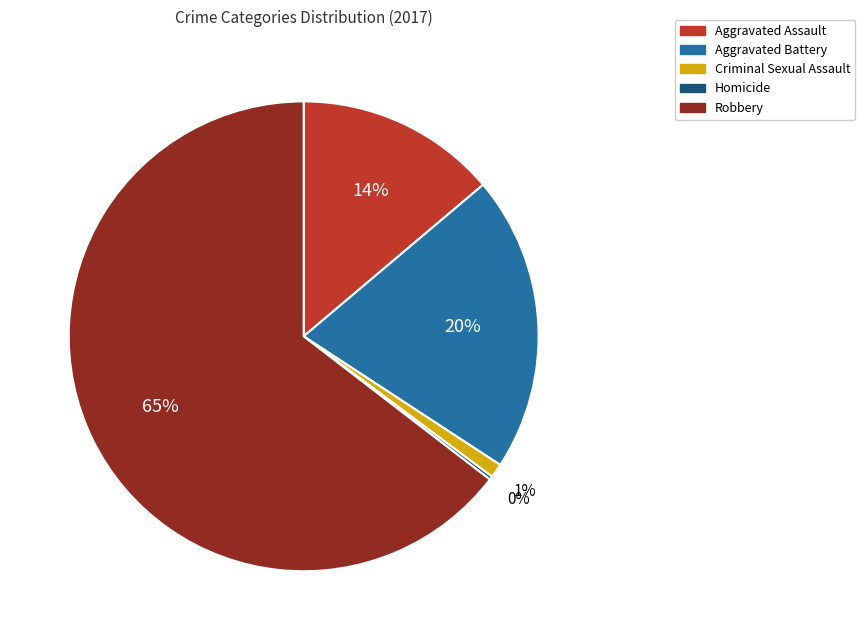

Which category has the biggest portion of the pie?

Robbery